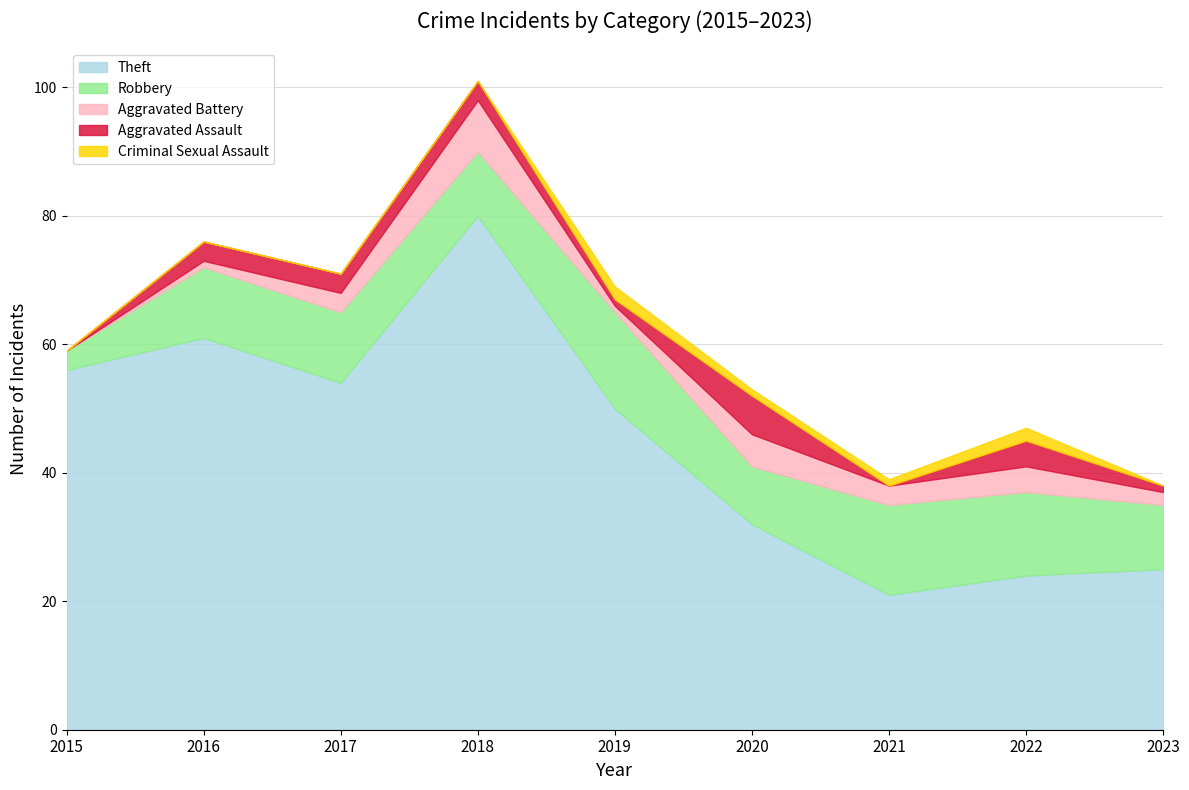

How many lines are shown in the chart?

5